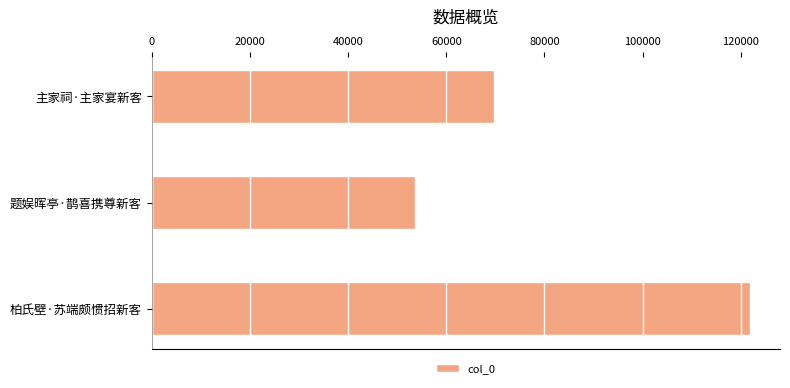

List the labels in order of value, smallest first.

题娱晖亭·鹊喜携尊新客, 主家祠·主家宴新客, 柏氏壁·苏端颇惯招新客